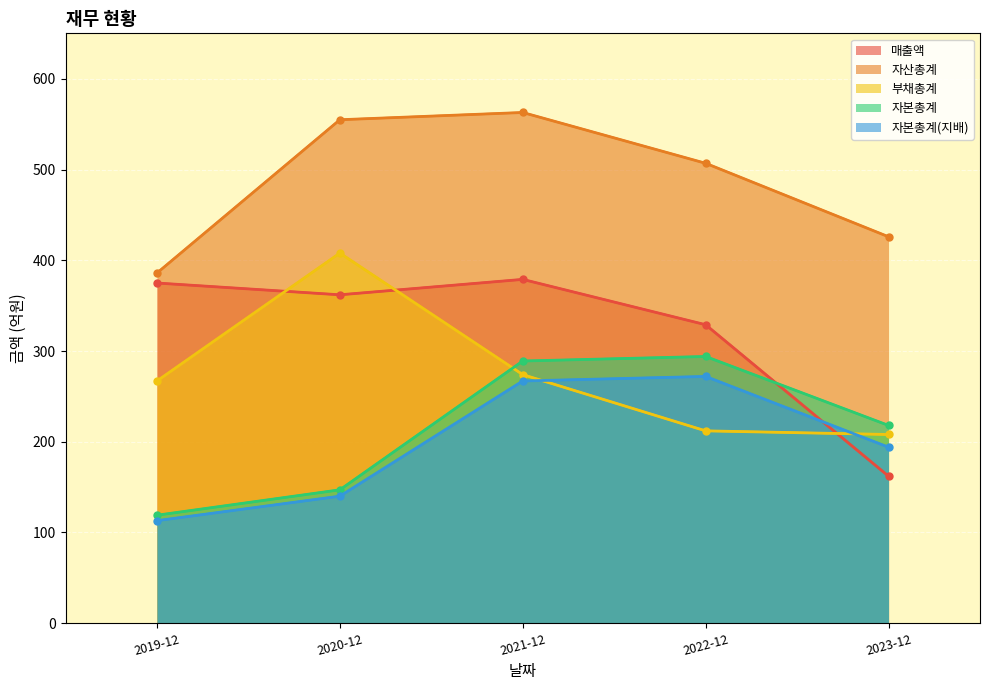

How many lines are shown in the chart?

5